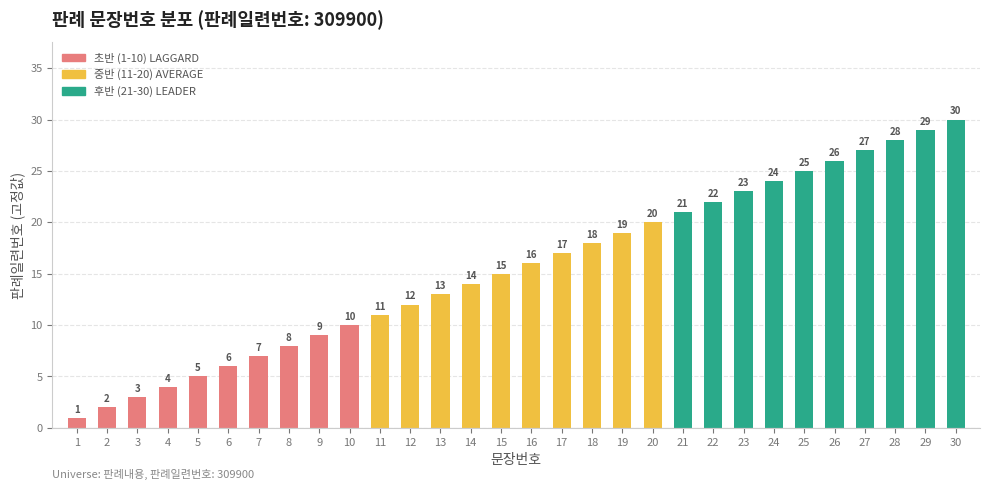

What is the maximum value shown in the chart?

30